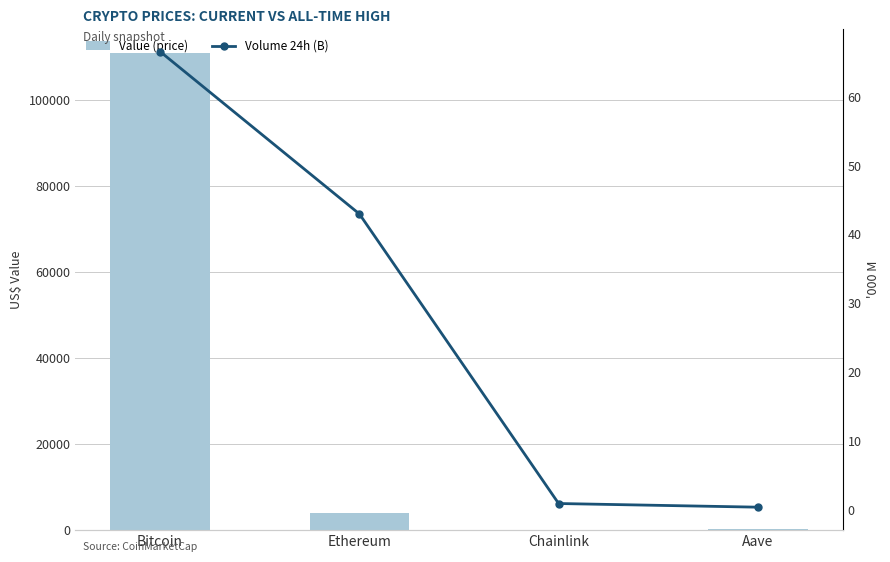

Rank the categories by volume24h value from highest to lowest.

Bitcoin, Ethereum, Chainlink, Aave